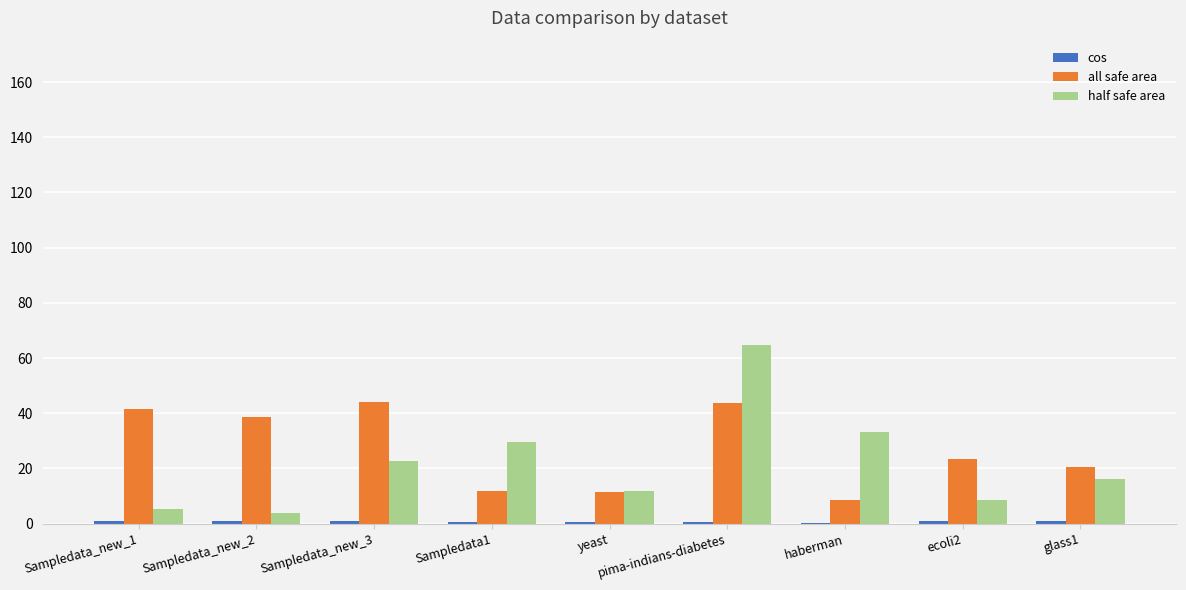

Which label corresponds to the largest value in the chart?

pima-indians-diabetes